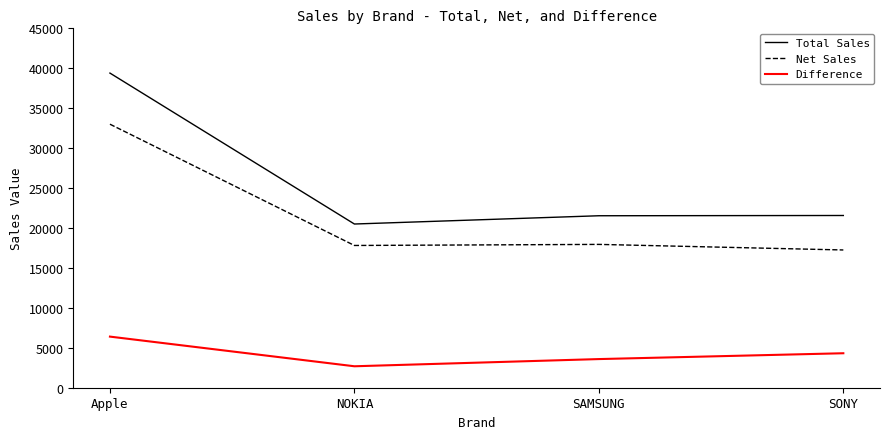

Read the Net Sales value at NOKIA, to the nearest 100.

17800